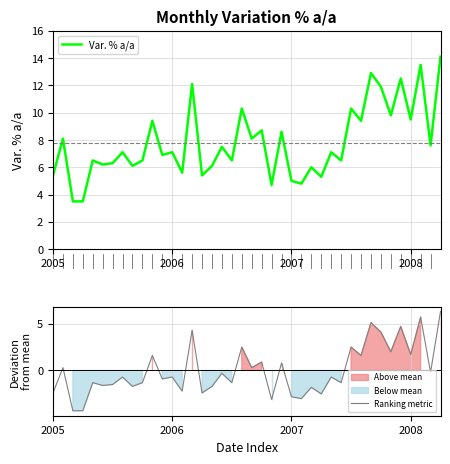

How many interior local valleys does the Var. % a/a series have?

15